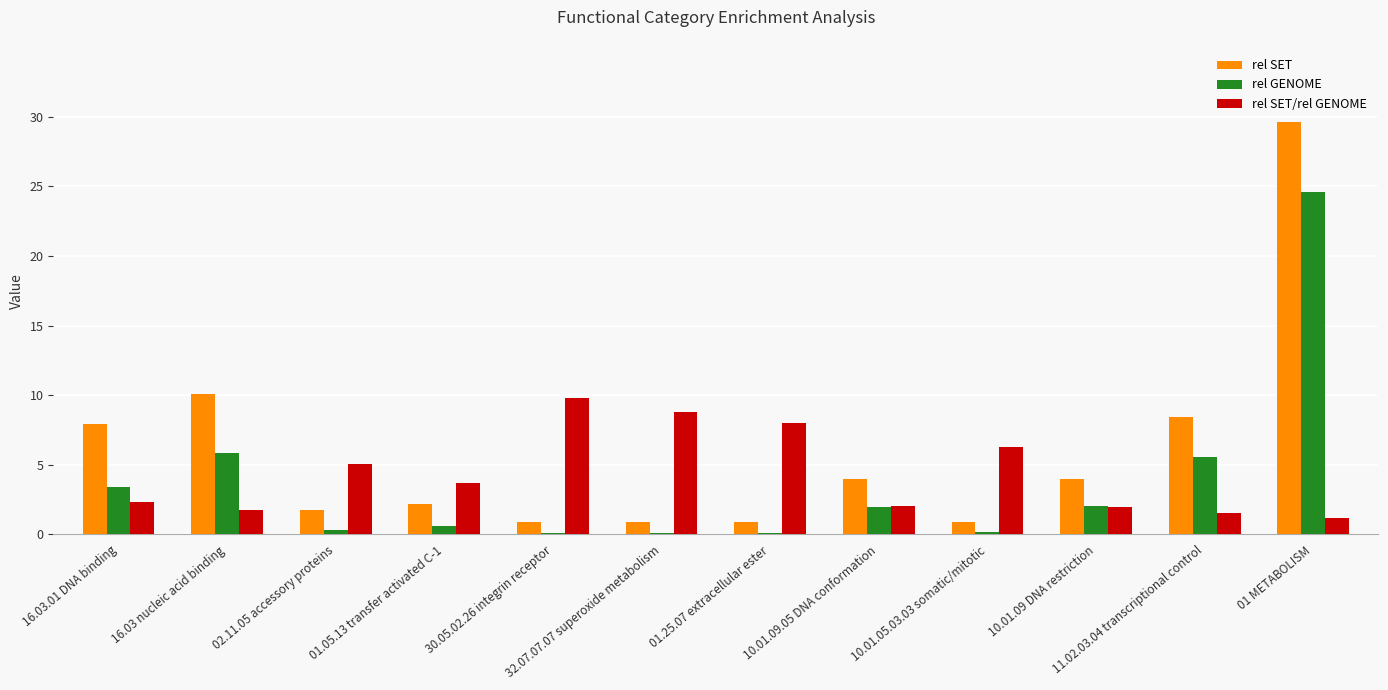

Which label corresponds to the largest value in the chart?

01 METABOLISM